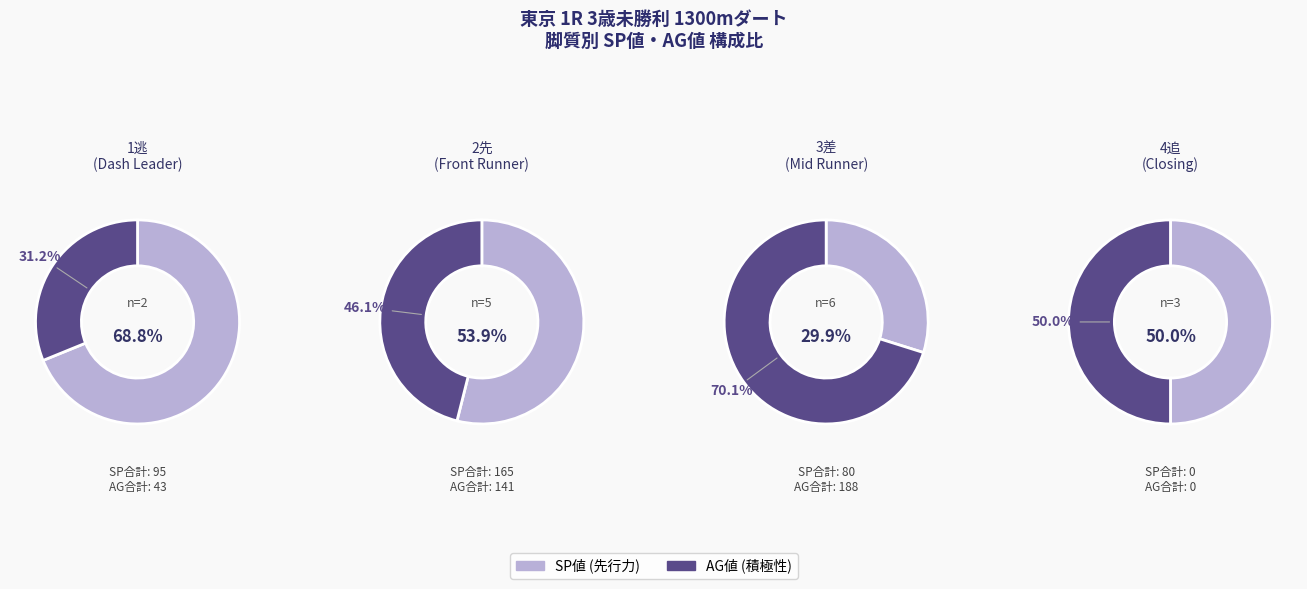

Rank the series by their maximum value, from highest to lowest.

AG値, SP値